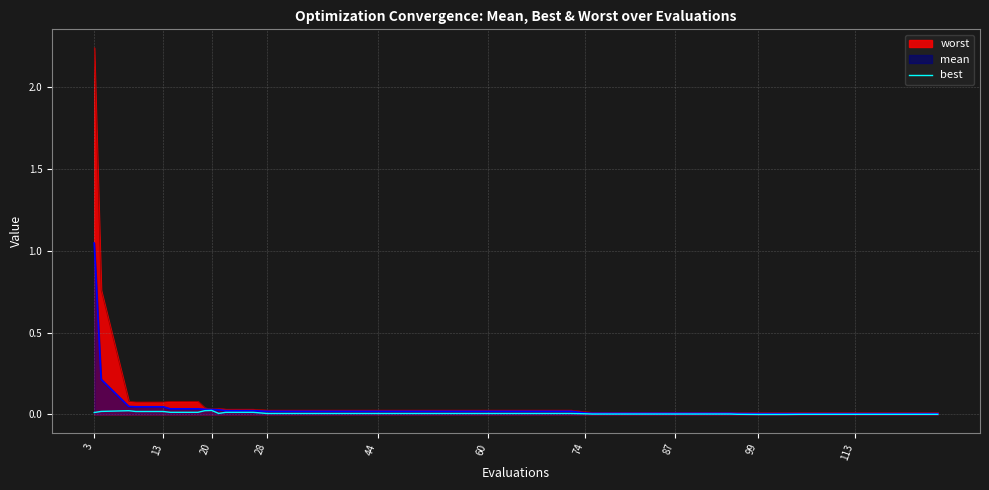

At which label does mean reach its peak?

3